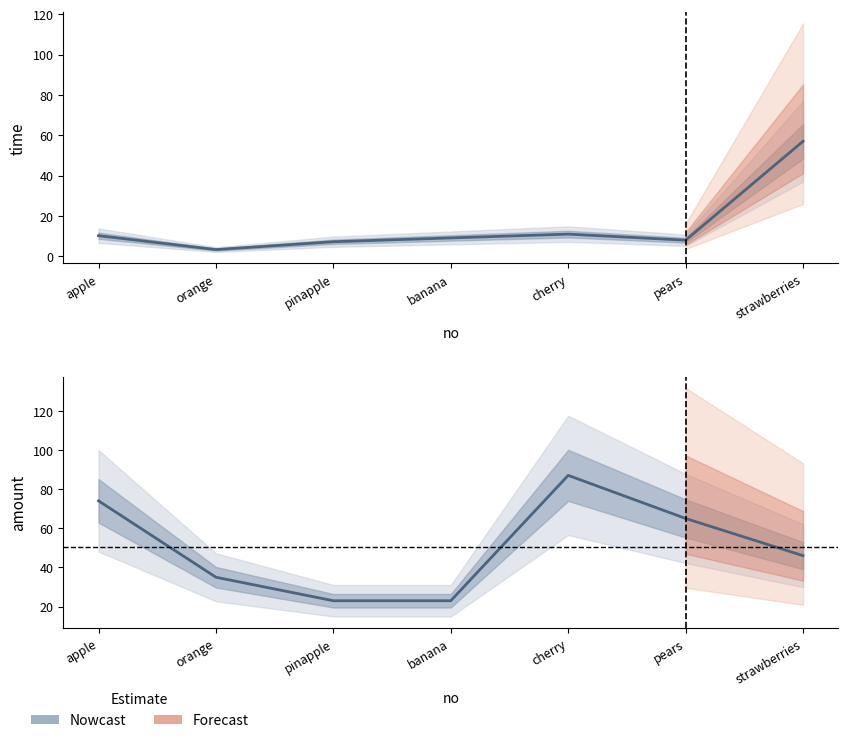

What is the label of the 2nd point from the left?

orange